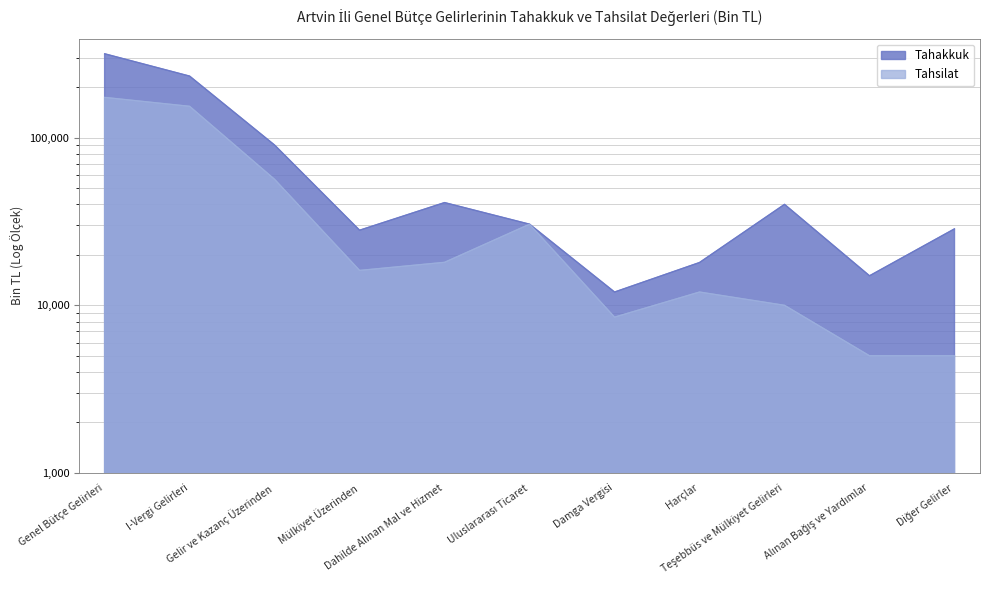

What is the label of the 4th point from the right?

Harçlar